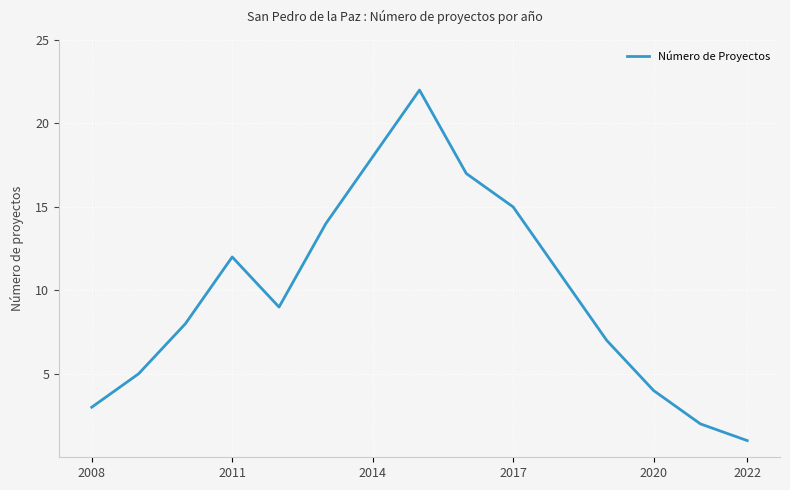

How many series are shown in this chart?

1